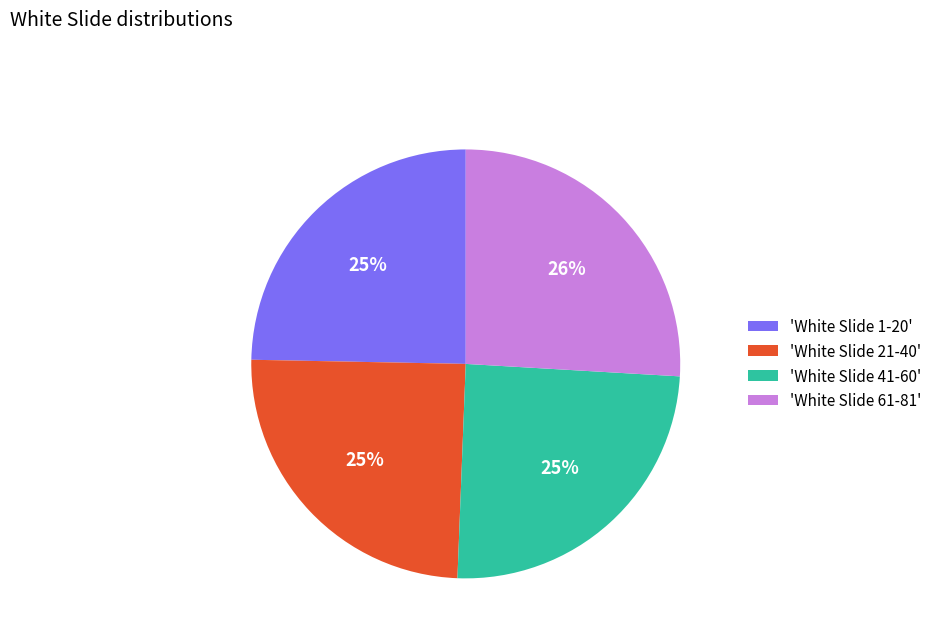

The 'White Slide 1-20' slice represents 25% of the pie. True or false?

True